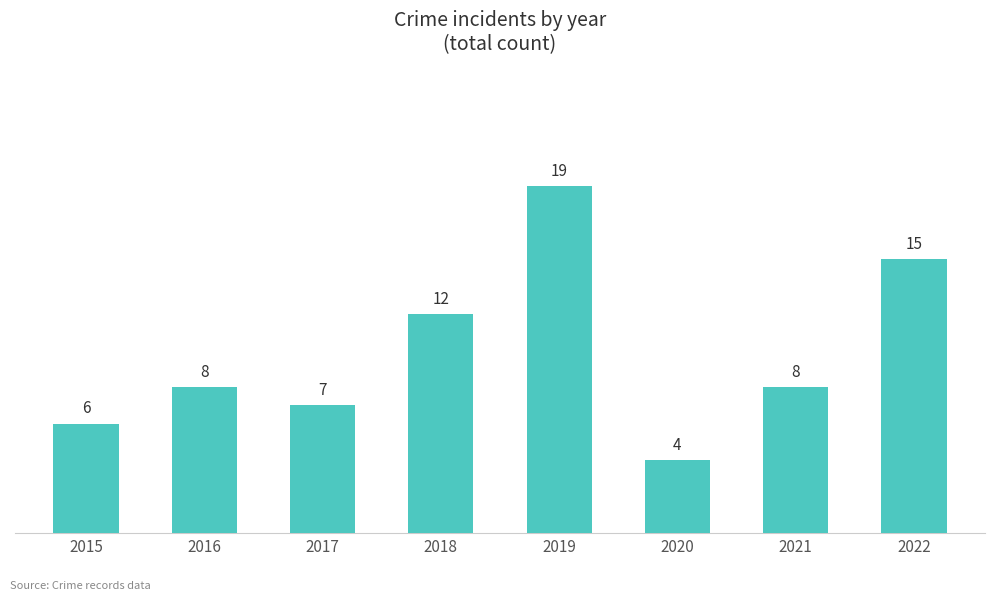

Are the bars grouped side by side (vs. stacked)?

No